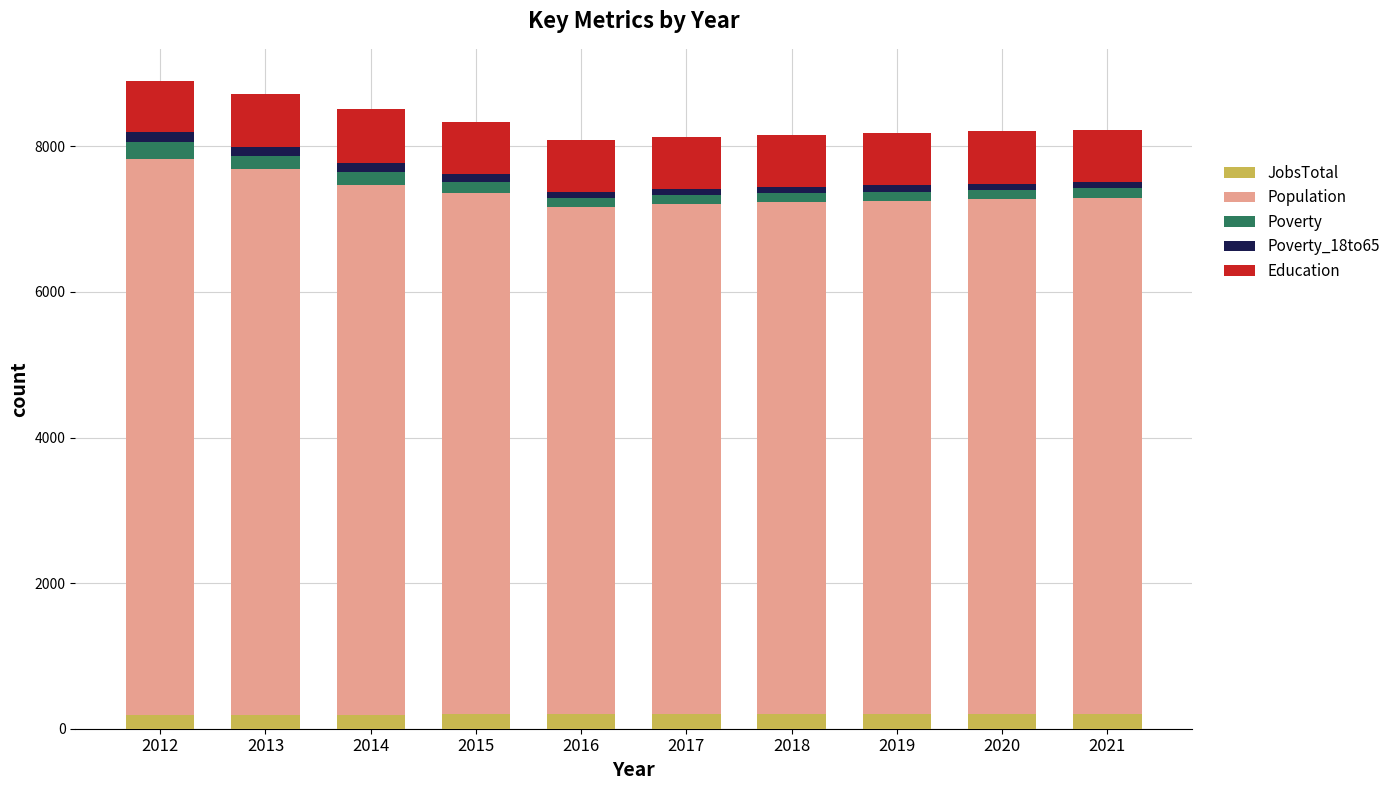

Count the number of categories in the chart.

10